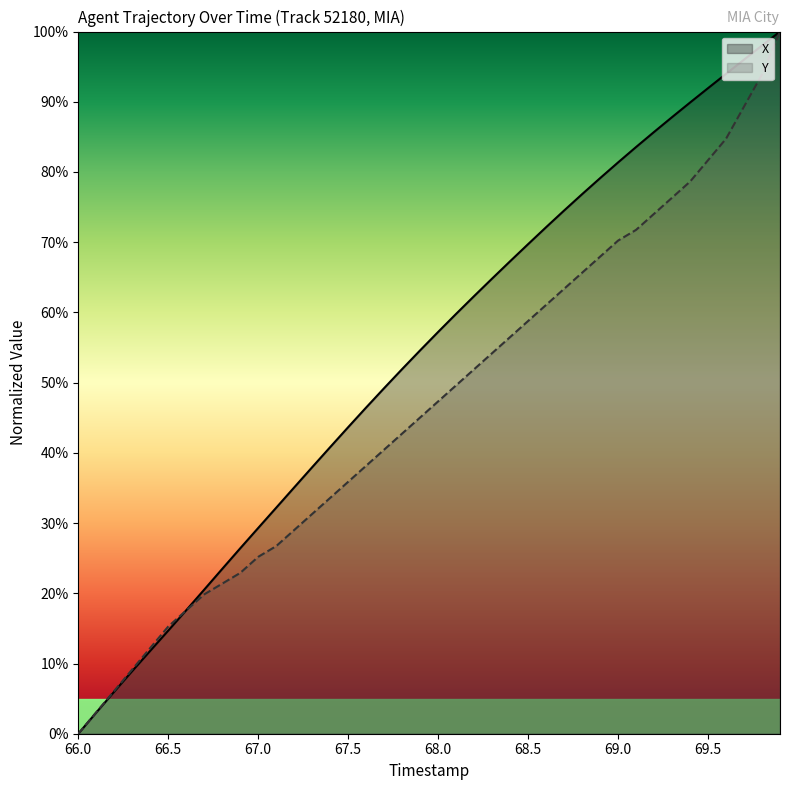

Reading left to right, transcribe all the data shown in this chart.

X: 0.0	0.0	0.1	0.1	0.1	0.1	0.2	0.2	0.2	0.3	0.3	0.3	0.4	0.4	0.4	0.4	0.5	0.5	0.5	0.5	0.6	0.6	0.6	0.6	0.7	0.7	0.7	0.7	0.8	0.8	0.8	0.8	0.9	0.9	0.9	0.9	0.9	1.0	1.0	1.0
Y: 0.0	0.0	0.1	0.1	0.1	0.2	0.2	0.2	0.2	0.2	0.3	0.3	0.3	0.3	0.3	0.4	0.4	0.4	0.4	0.5	0.5	0.5	0.5	0.5	0.6	0.6	0.6	0.6	0.7	0.7	0.7	0.7	0.7	0.8	0.8	0.8	0.8	0.9	0.9	1.0